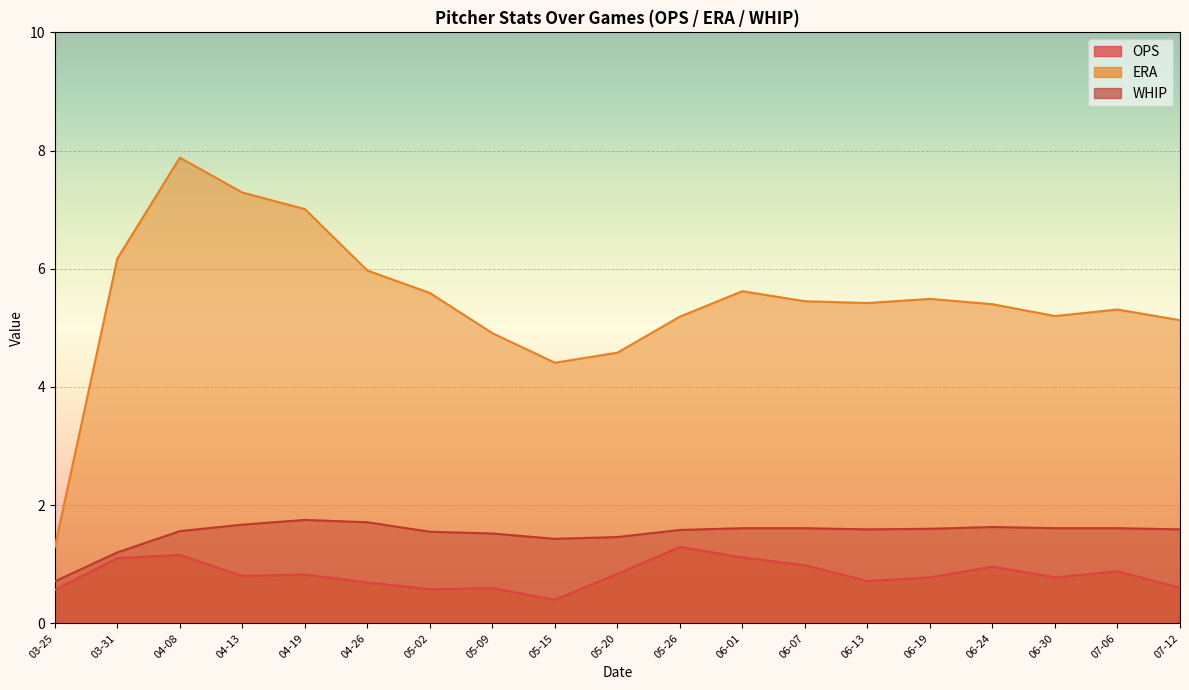

In WHIP, how many points are higher than both neighbors (excluding endpoints)?

2